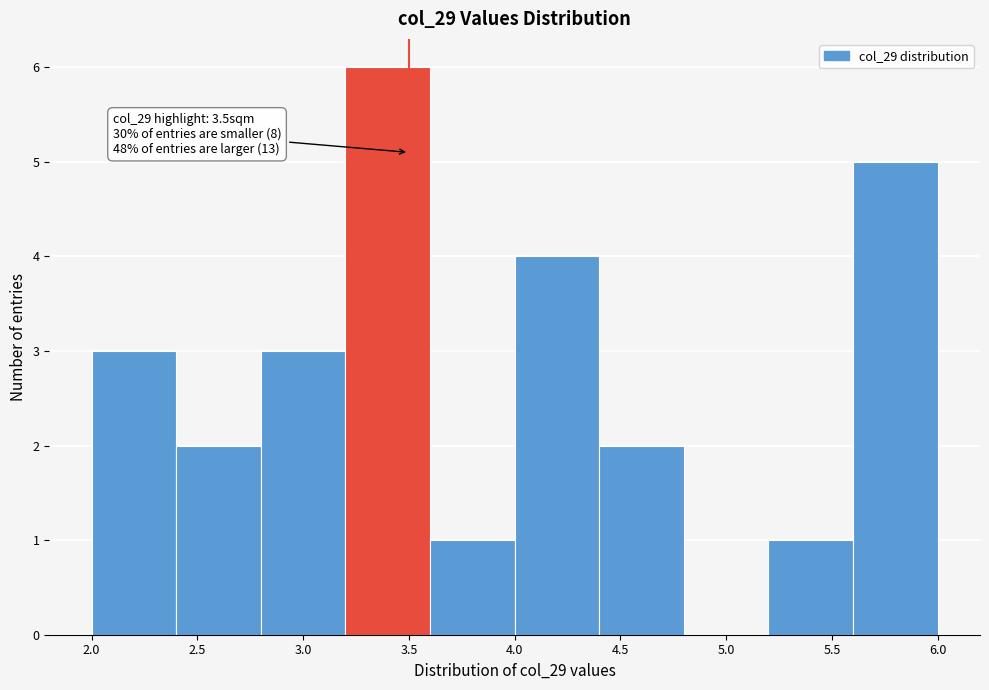

Which range on the x-axis has the tallest bar?

3.2 to 3.6